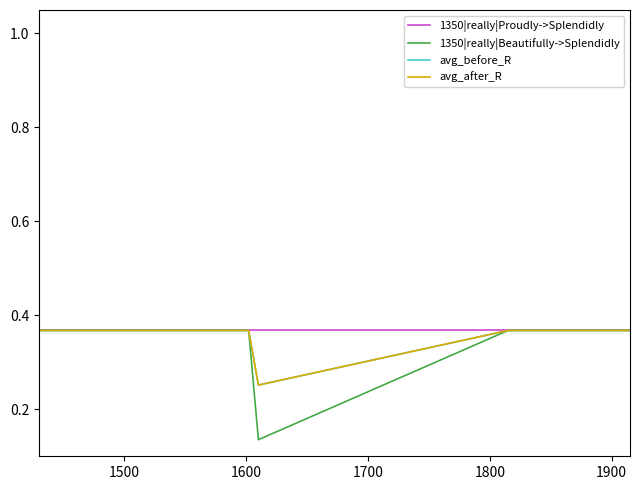

Is the value of avg_after_R at 1400 greater than the value of 1350|really|Beautifully->Splendidly at 1900?

No